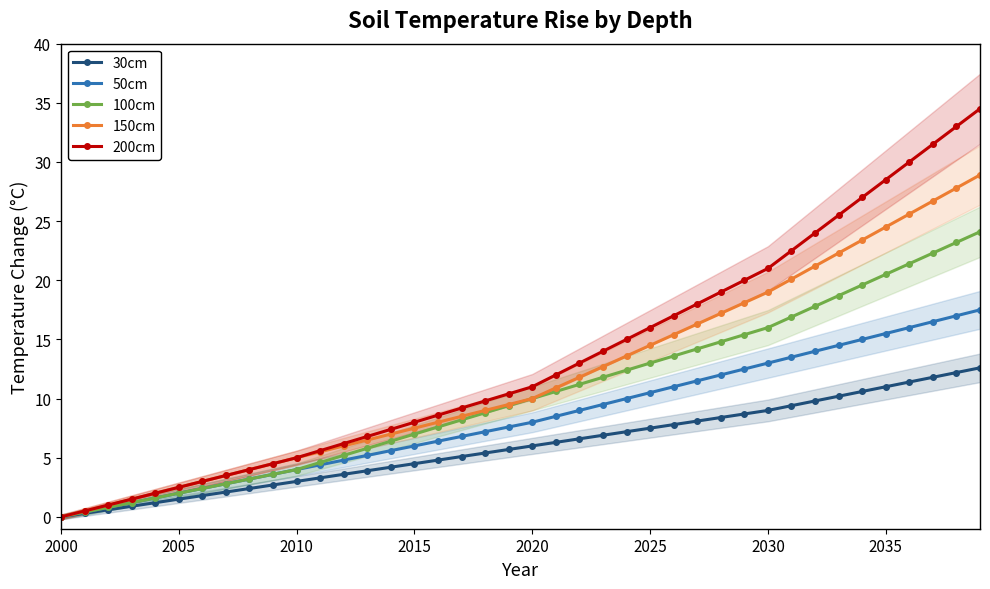

Does the chart display data point markers on the line(s)?

Yes